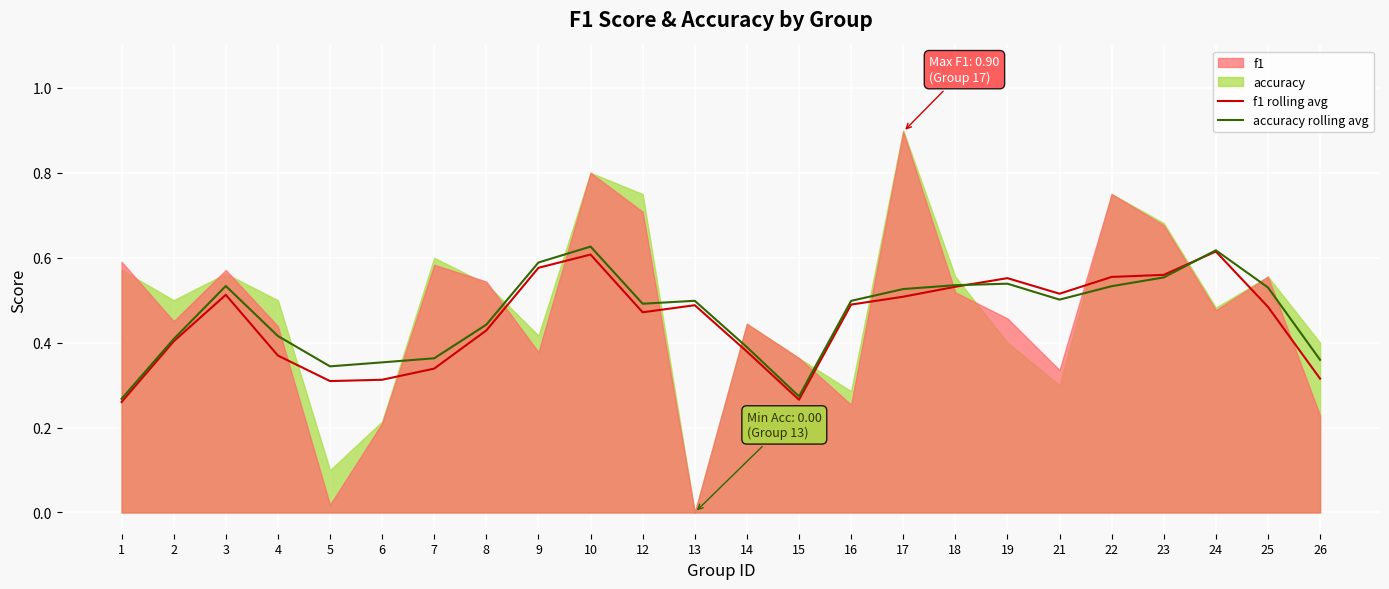

What is the average value of the f1 rolling avg series?

0.5